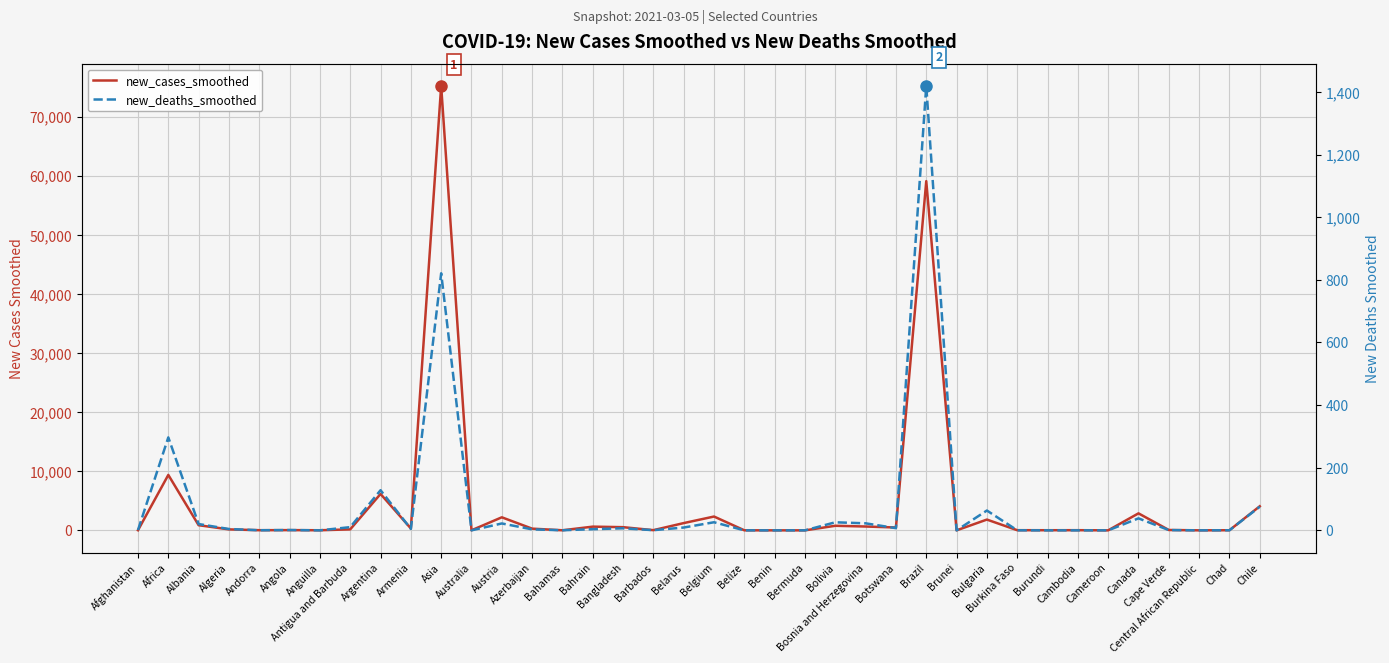

What is the sum of the new_deaths_smoothed values at Albania and Belgium?

46.0